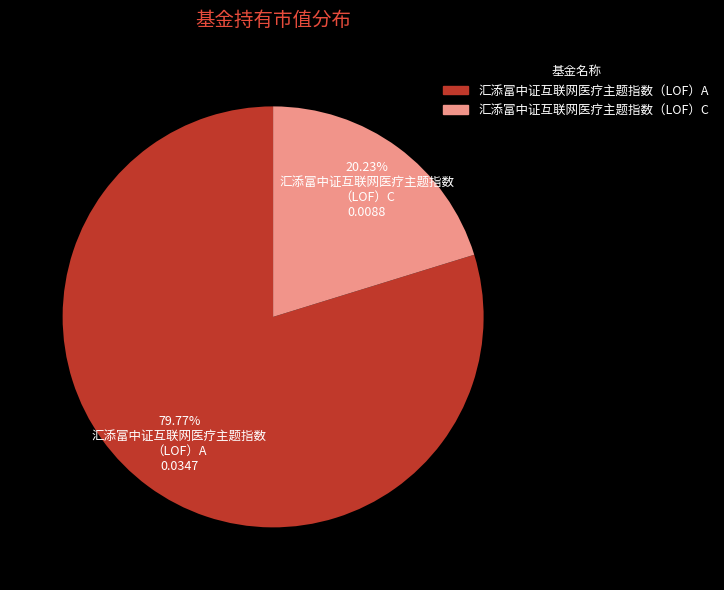

What is the majority slice?

汇添富中证互联网医疗主题指数（LOF）A